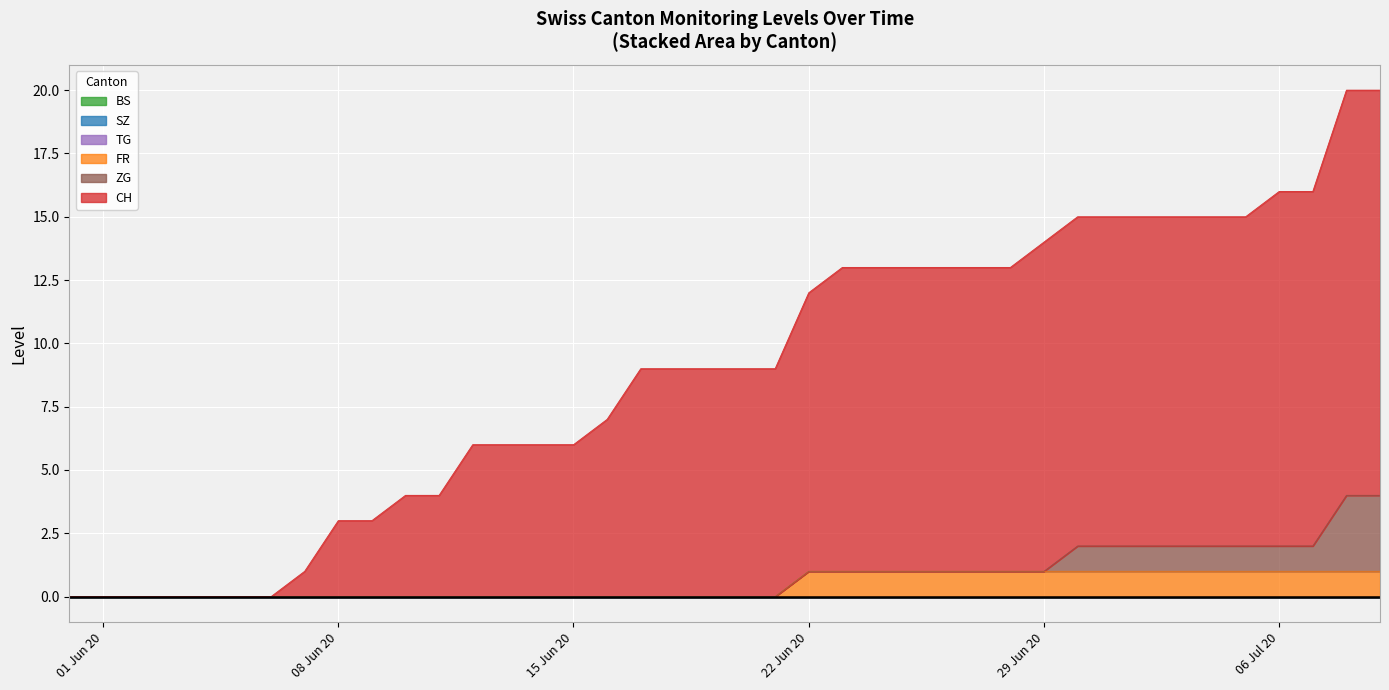

How many lines are shown in the chart?

6